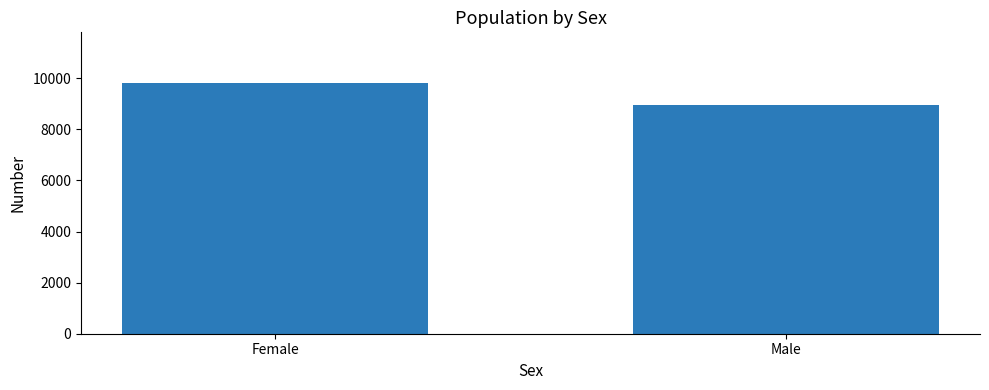

Reading left to right, transcribe all the data shown in this chart.

9830	8933